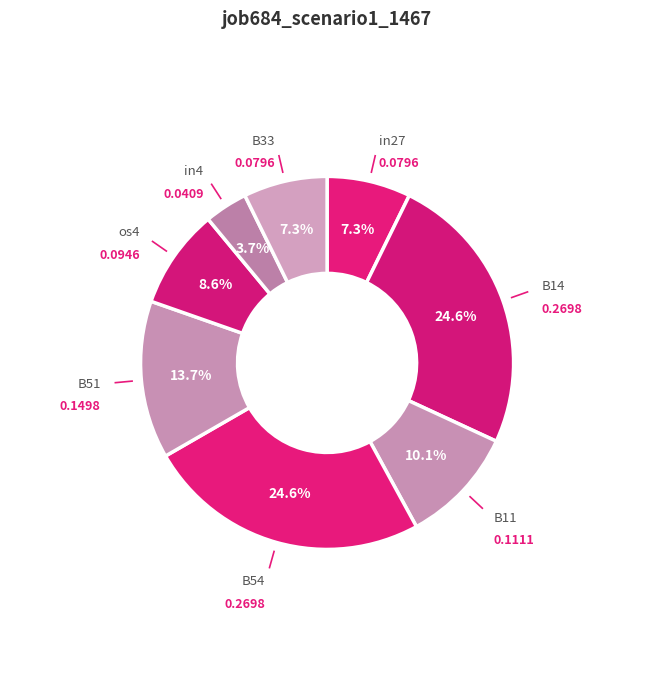

Count the number of slices in the pie.

8